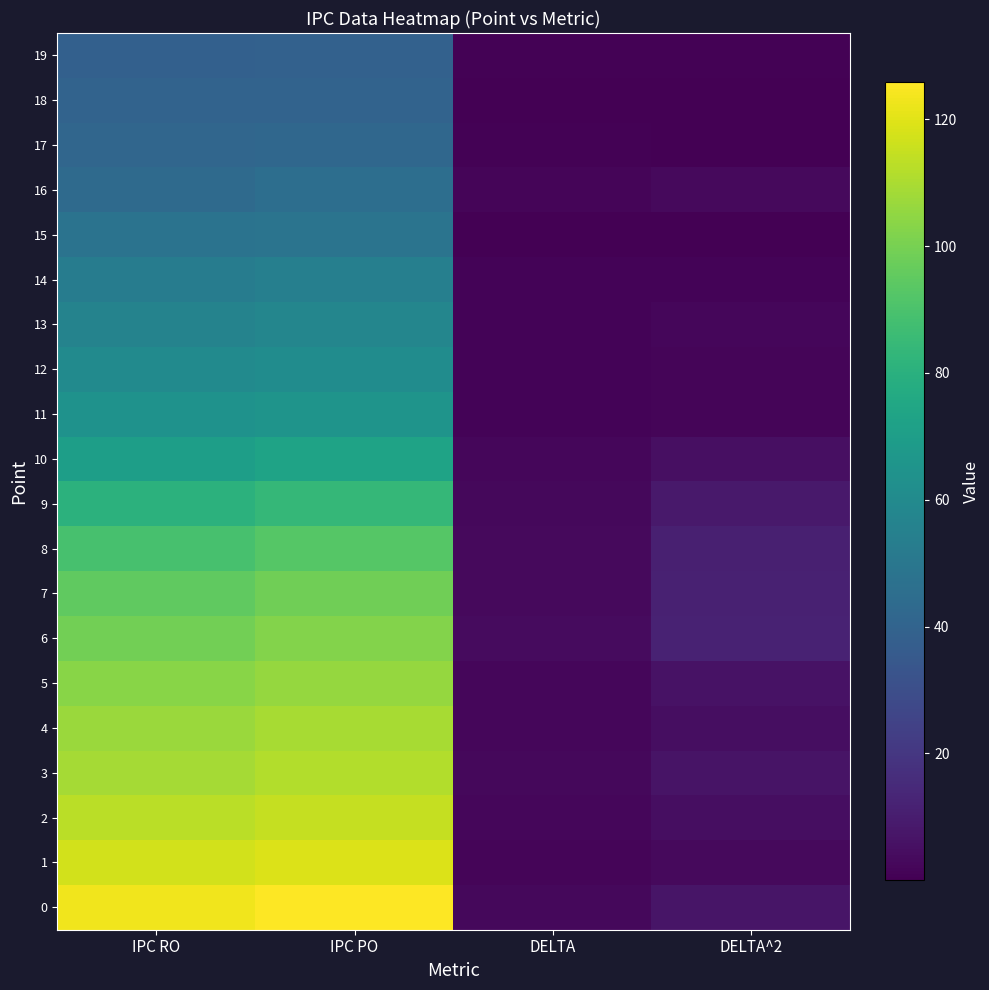

What is the maximum value shown in the chart?

125.8